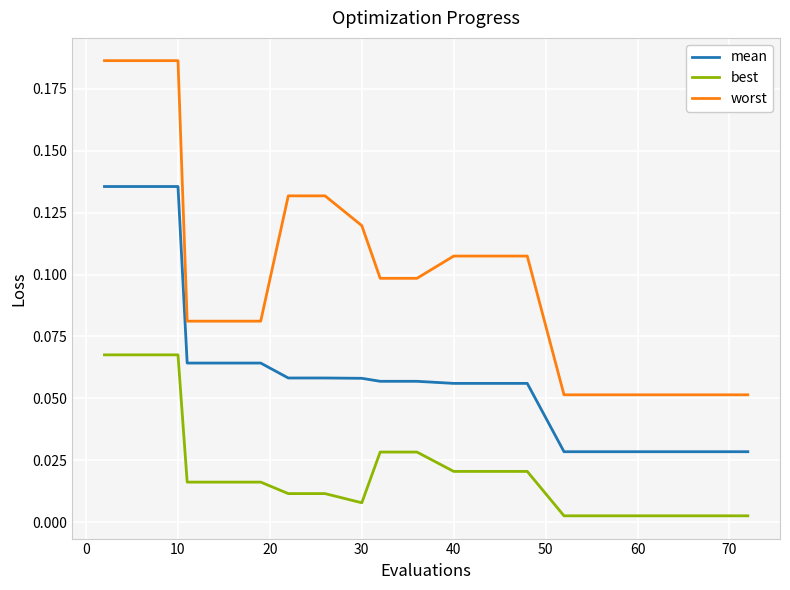

True or false: worst and mean intersect in this chart.

False